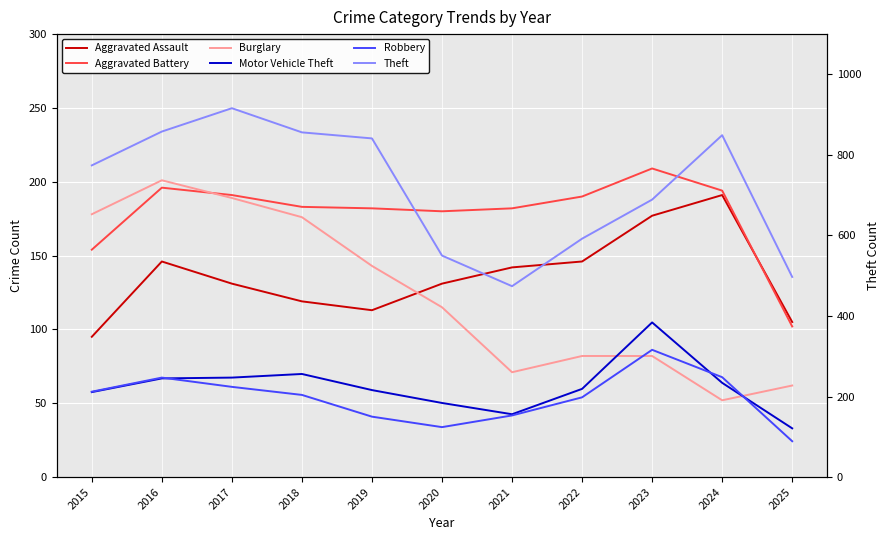

Is it true that Burglary equals 52 at 2024?

True